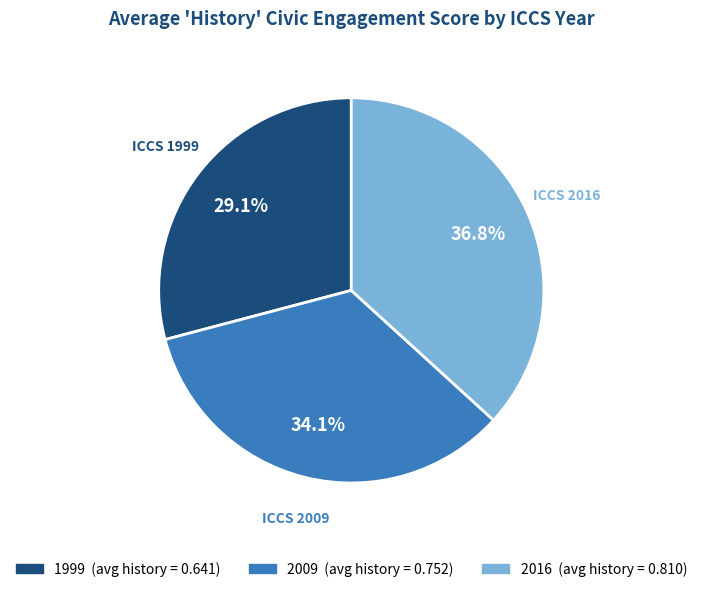

Does any single category account for the majority?

No